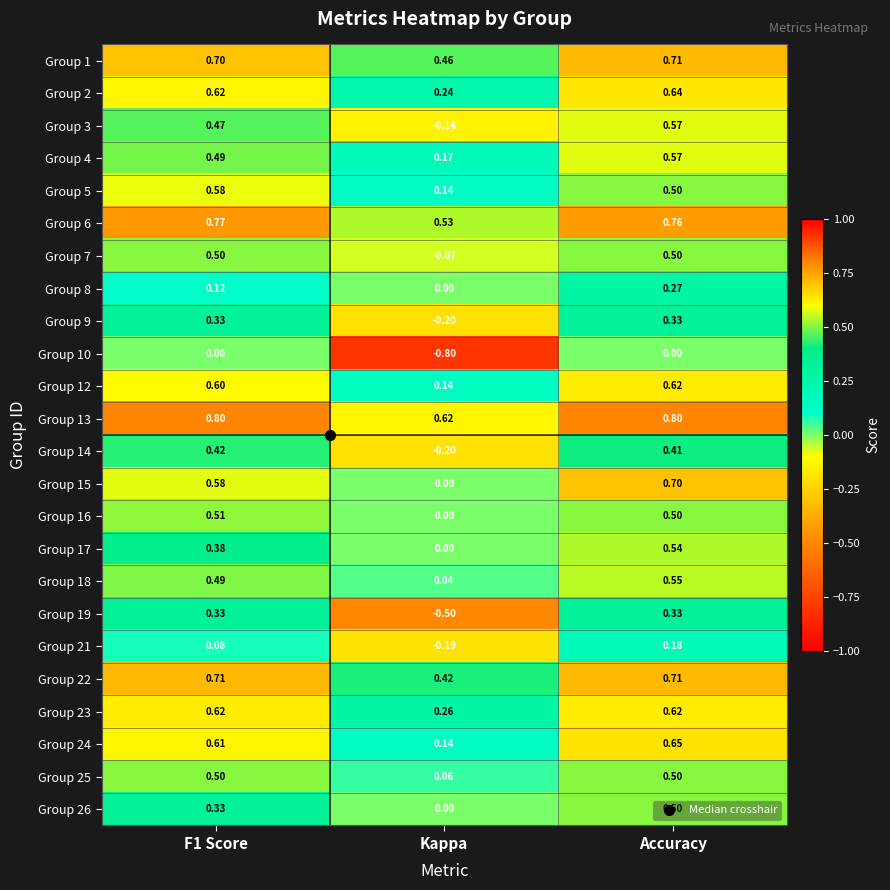

How many values in the Group 3 series exceed 0?

2